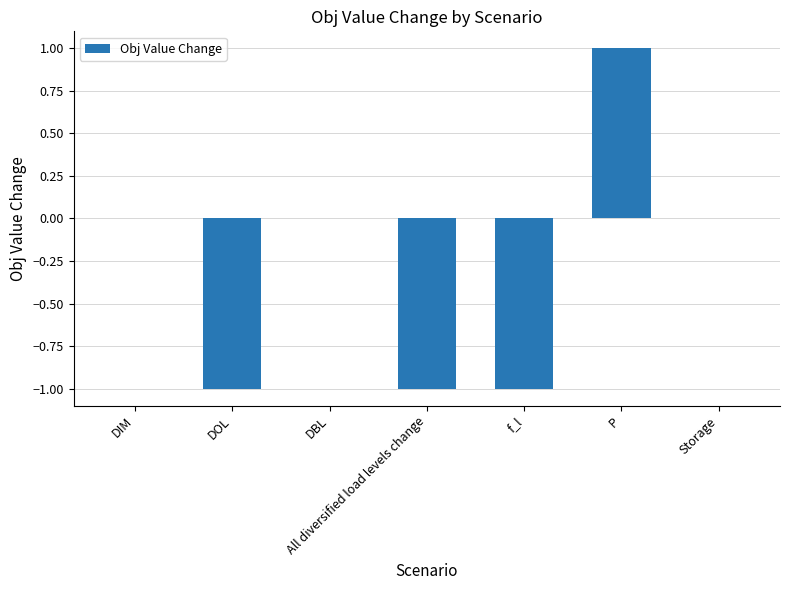

Reading left to right, what are all the values shown in this chart?

0	-1	0	-1	-1	1	0